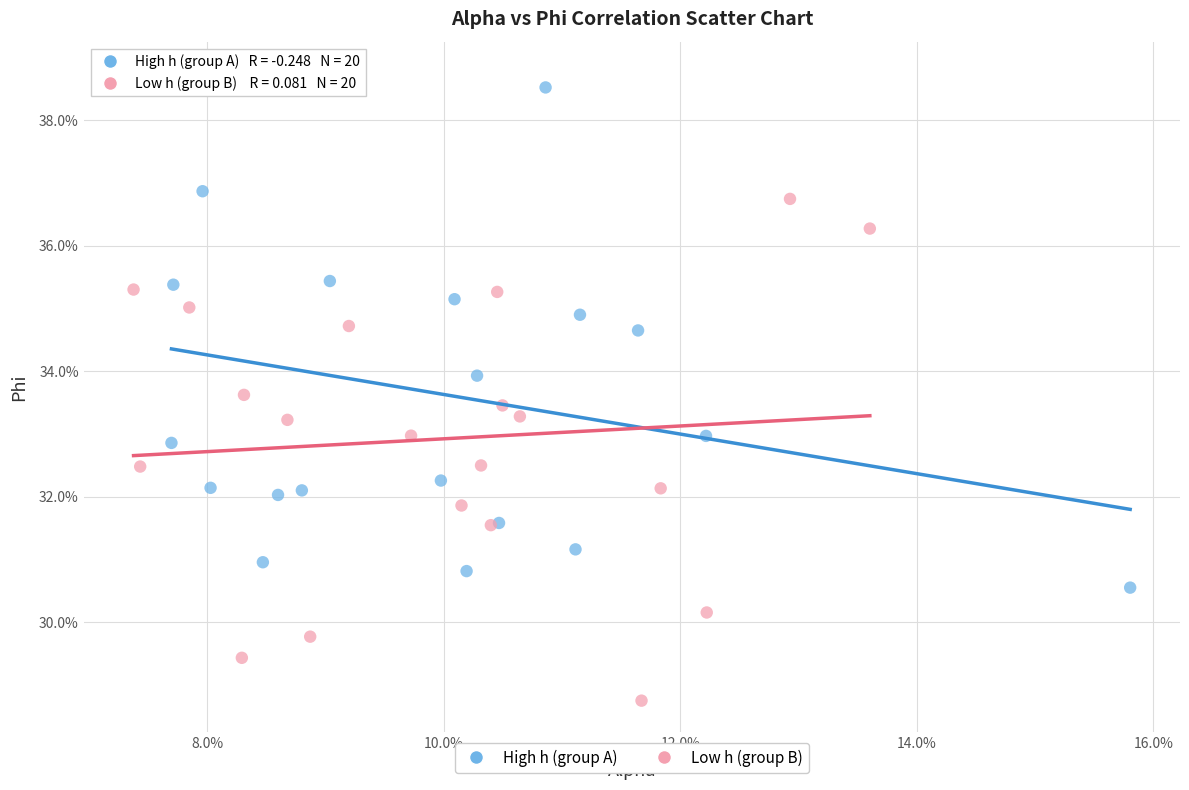

What are all the series names shown in the legend?

High h (group A), Low h (group B)